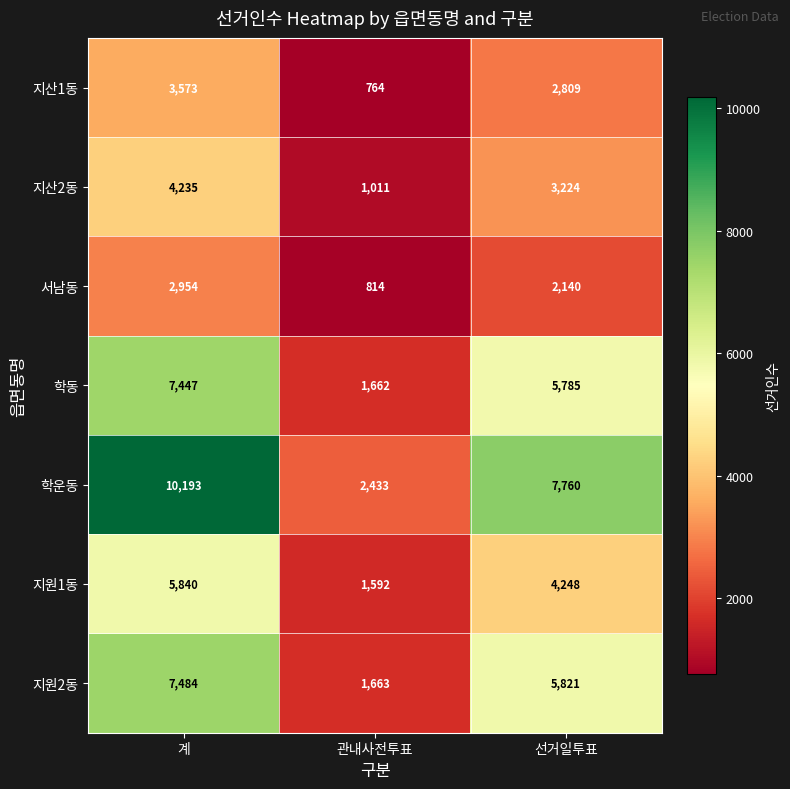

What is the greatest value displayed?

10193